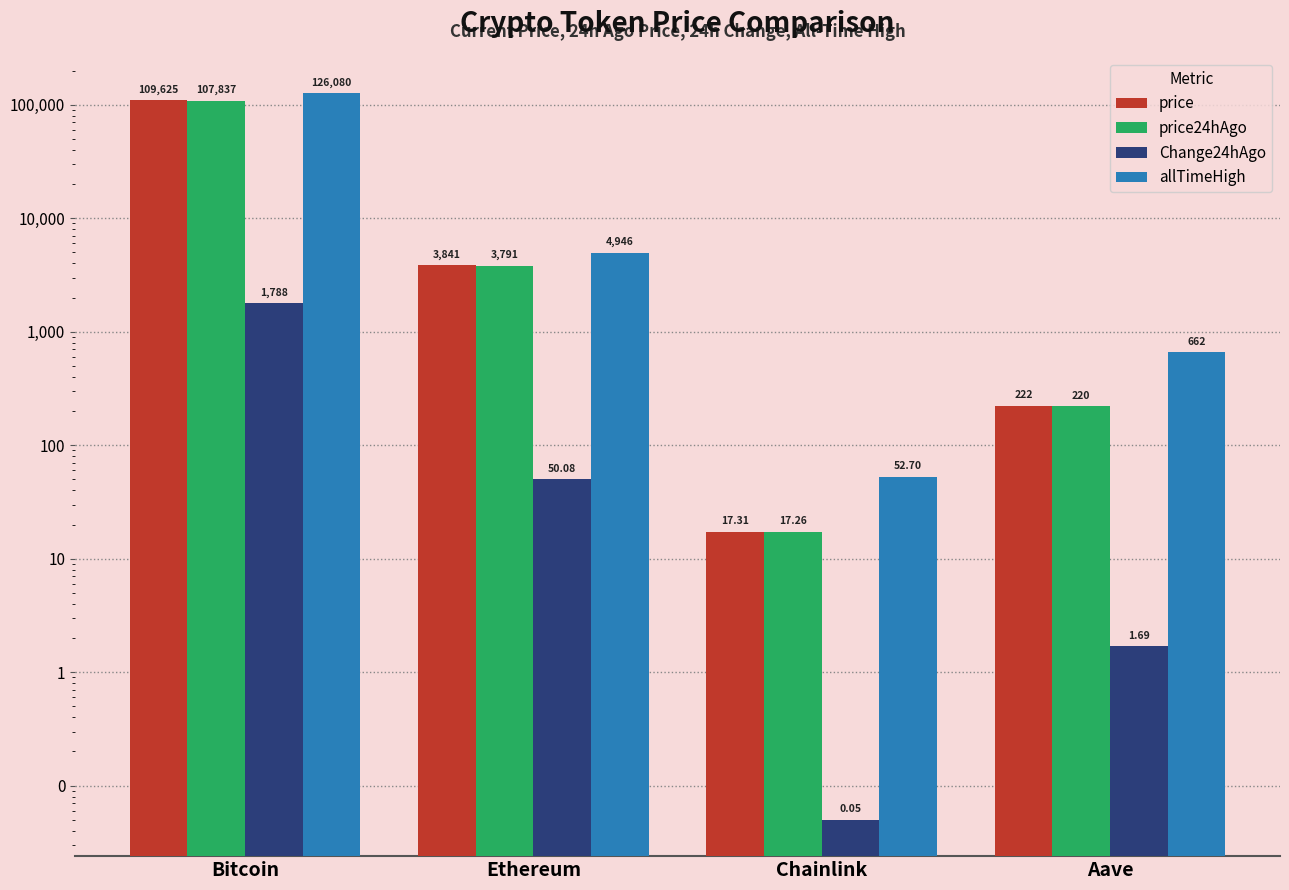

Where is price nearest to the value 54821?

Ethereum